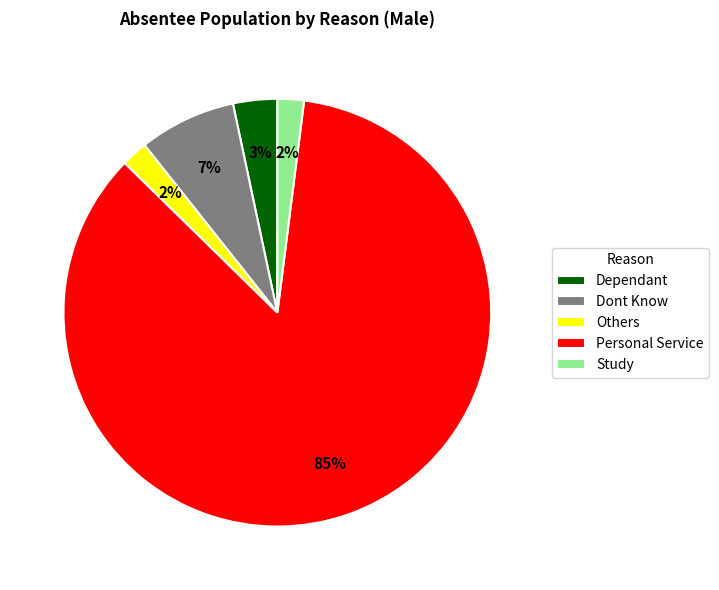

The Dont Know slice represents 1% of the pie. True or false?

False